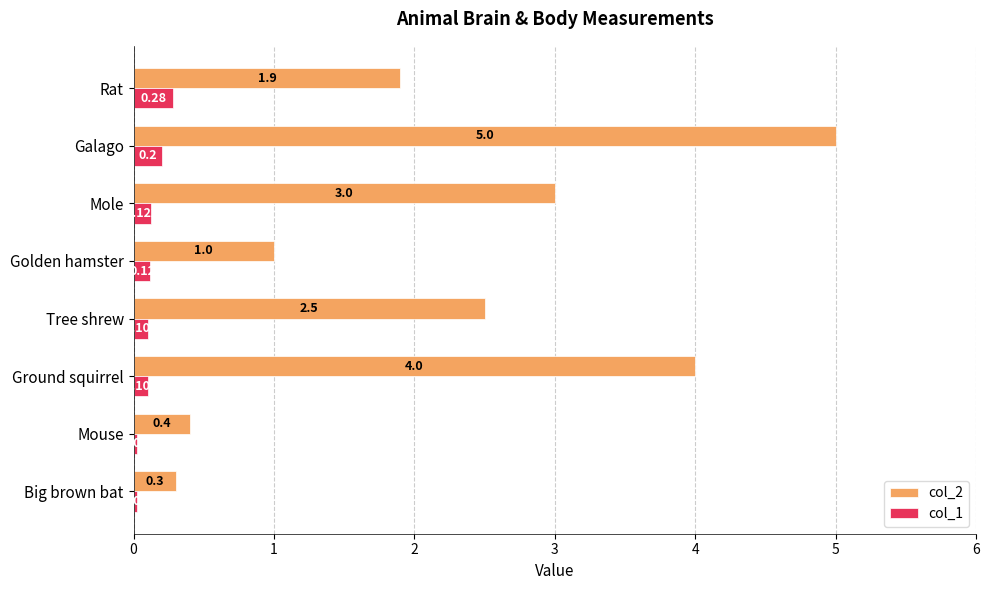

How many data points does each series have?

8